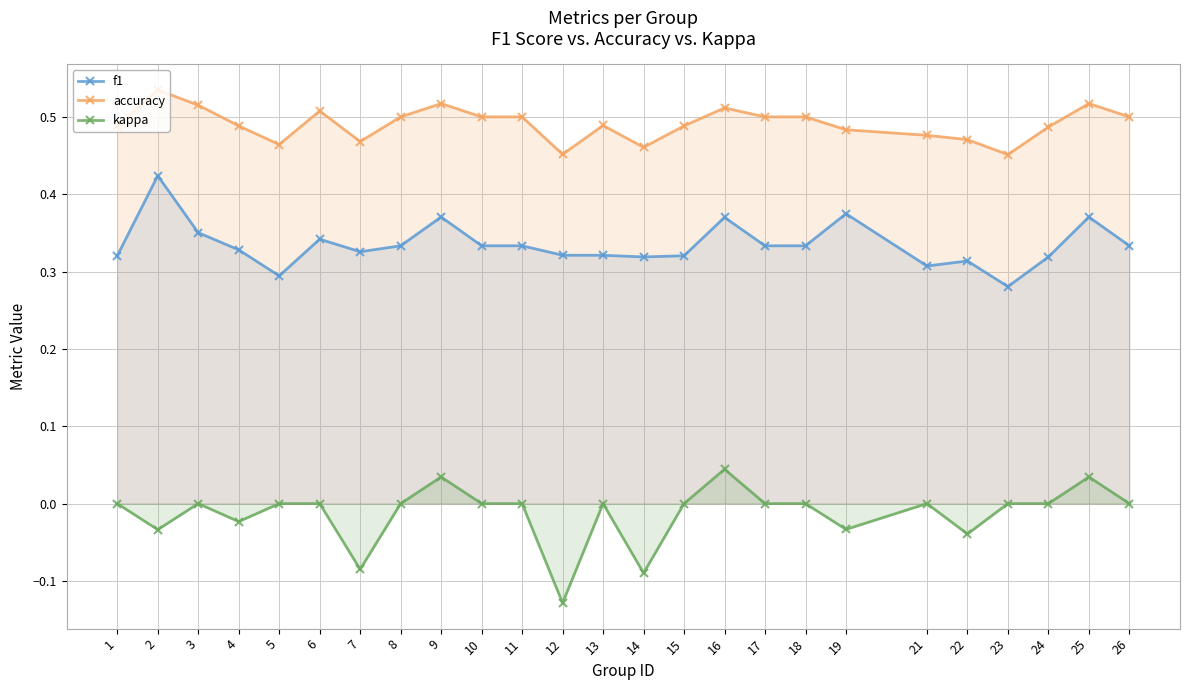

At how many categories does at least one series exceed 0?

25